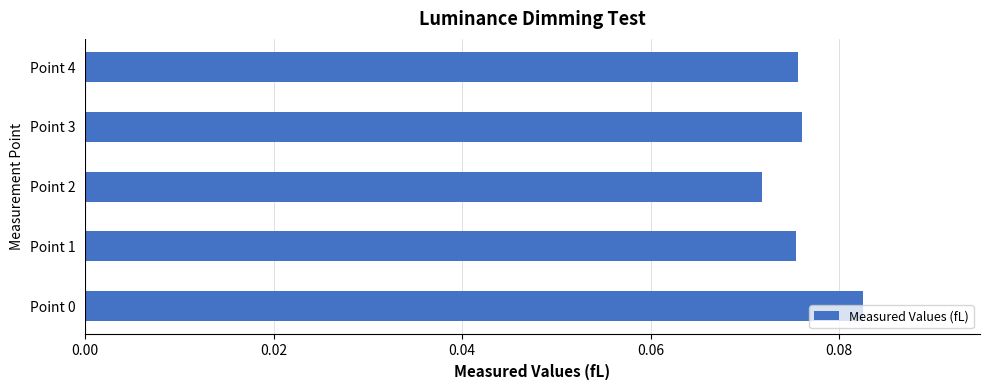

The value at Point 3 is 0.0. True or false?

False